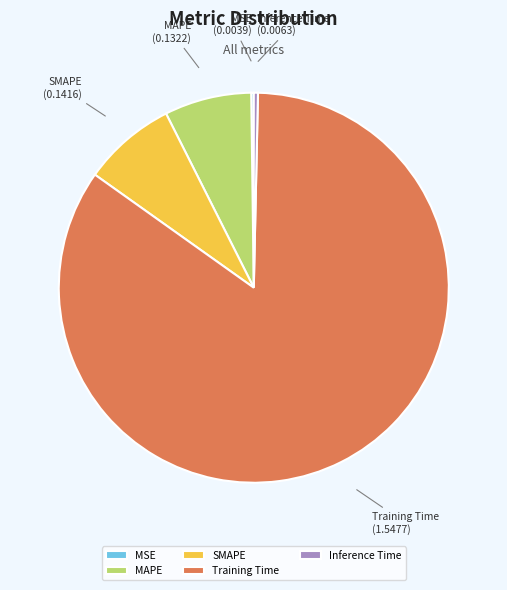

Combined, do SMAPE and MAPE account for over 50%?

No